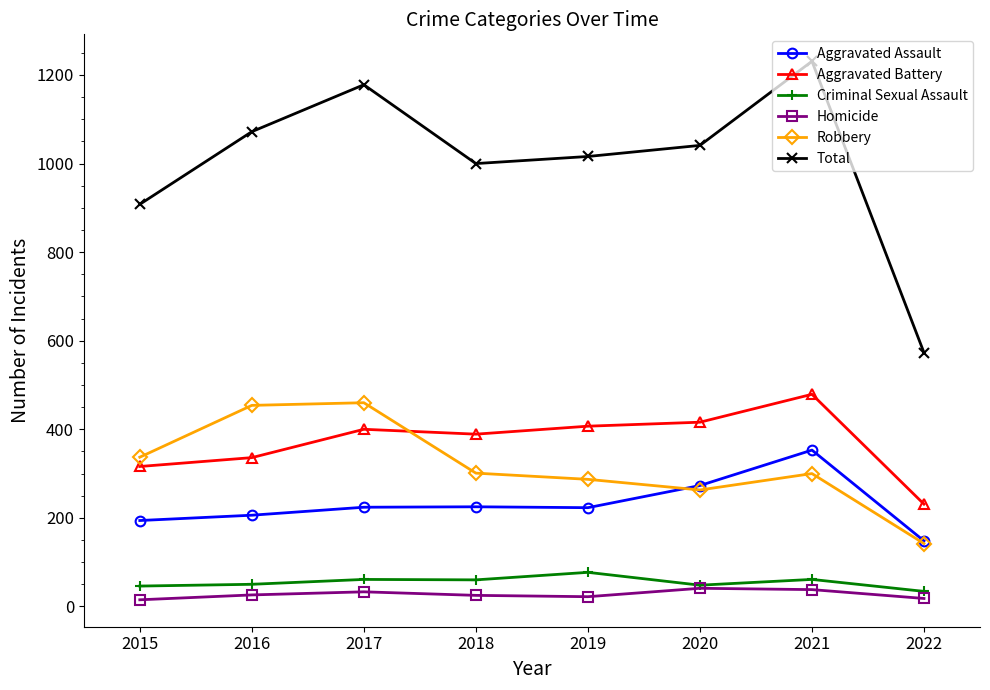

The value of Aggravated Assault at 2020 is 148. True or false?

False